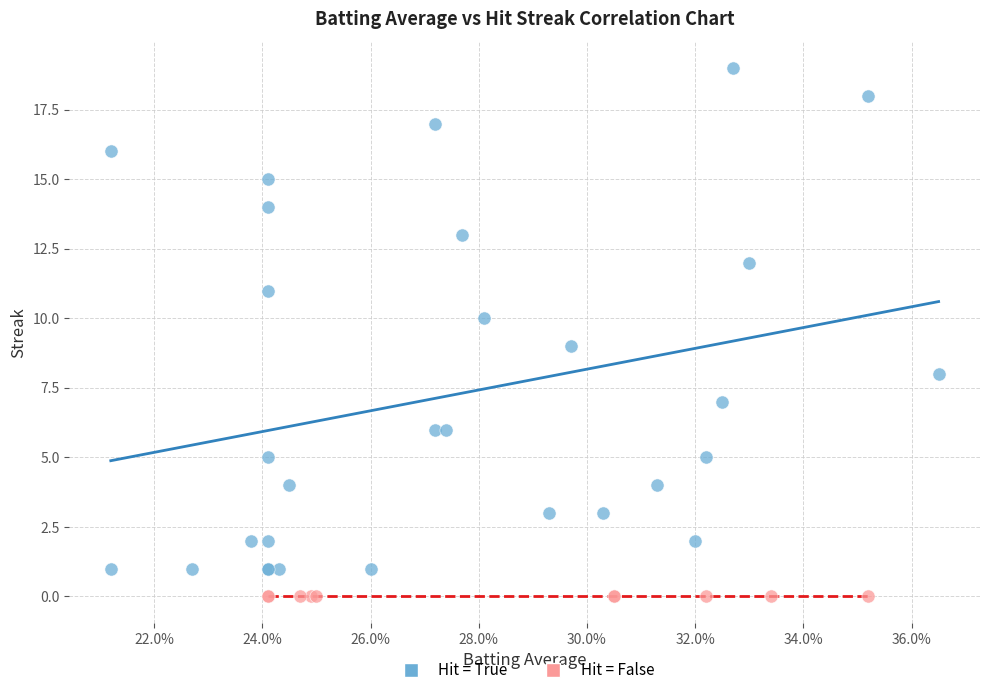

Which series reaches the minimum Y coordinate?

Hit = False